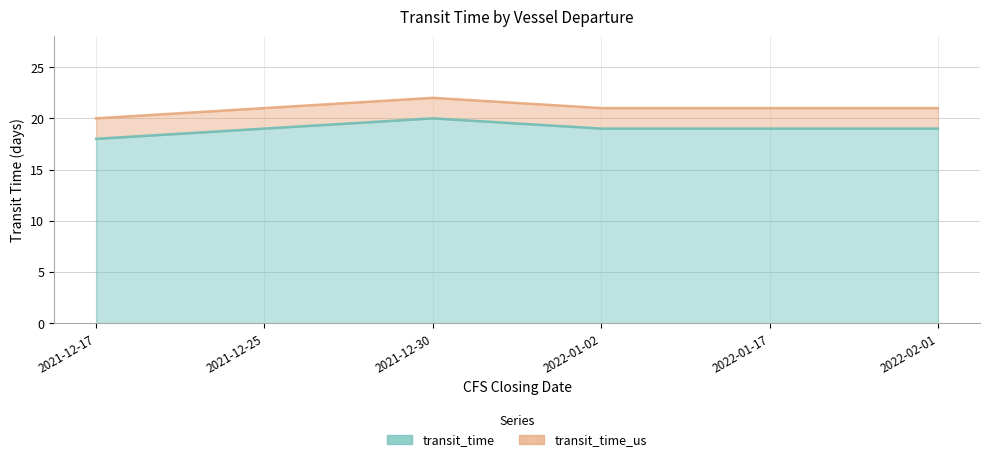

List the series in order of their overall mean, lowest first.

transit_time, transit_time_us